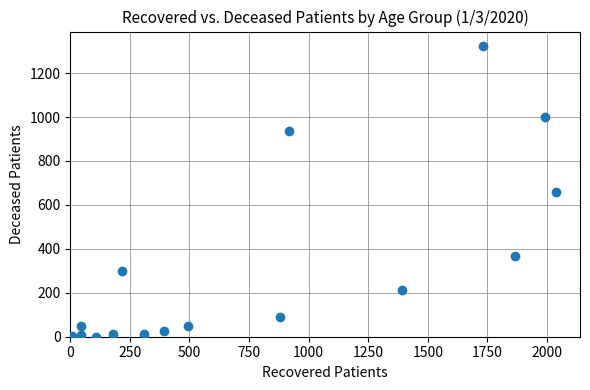

What is the range of X values (max minus min)?

2031